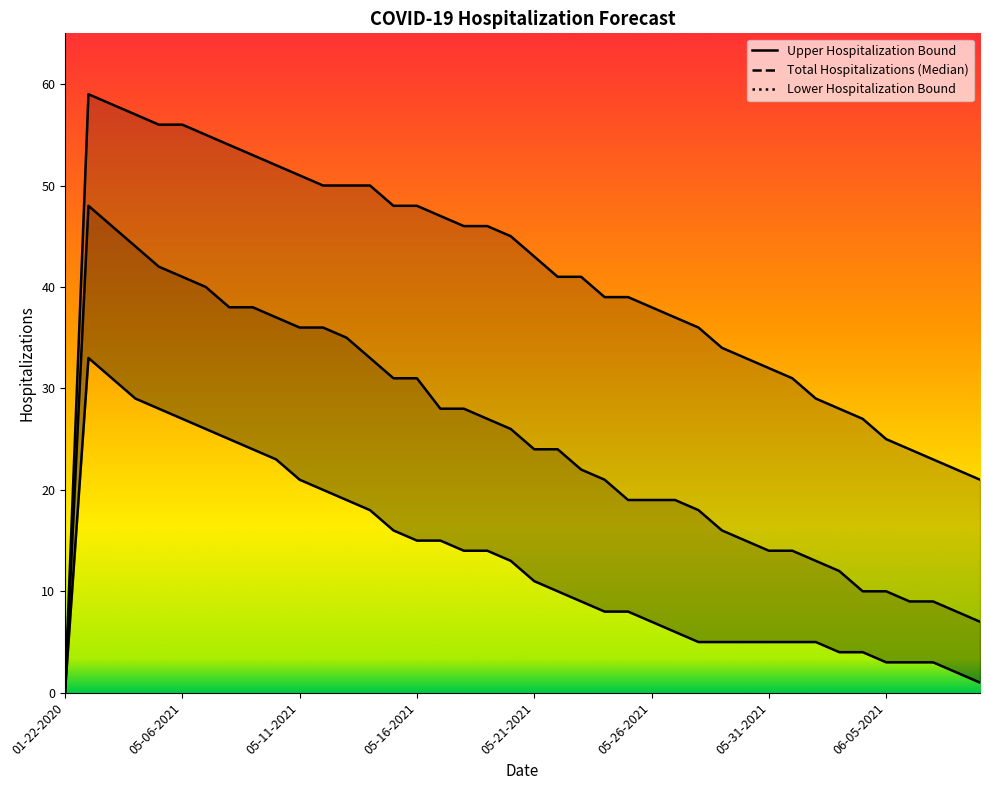

What are all the series names shown in the legend?

Upper Hospitalization Bound, Total Hospitalizations (Median), Lower Hospitalization Bound